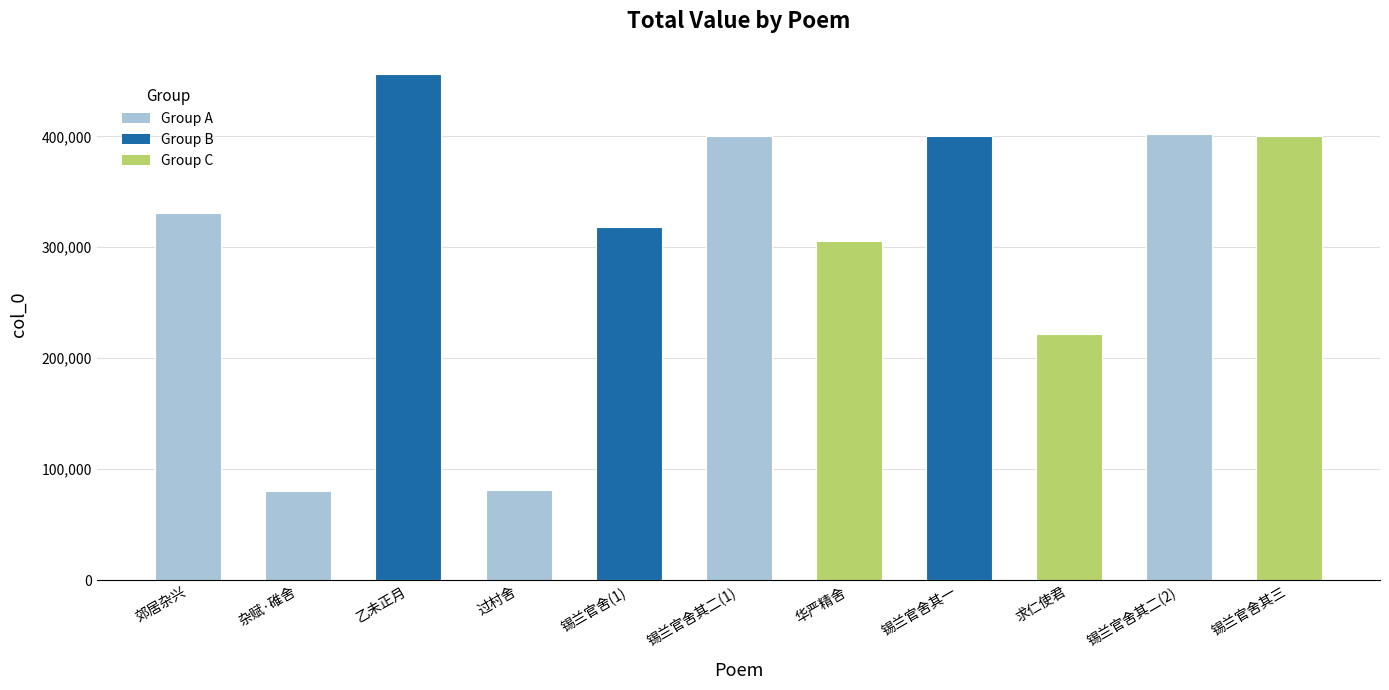

What is the minimum value shown in the chart?

80502